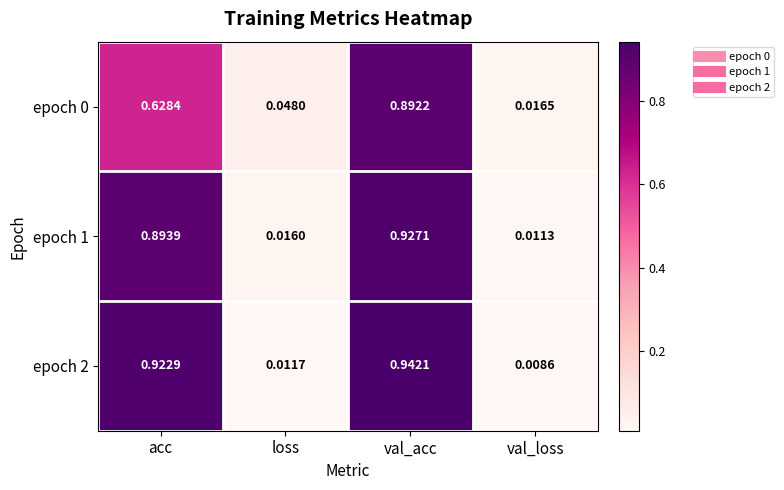

Between loss and val_acc, which series saw the biggest shift?

epoch 2